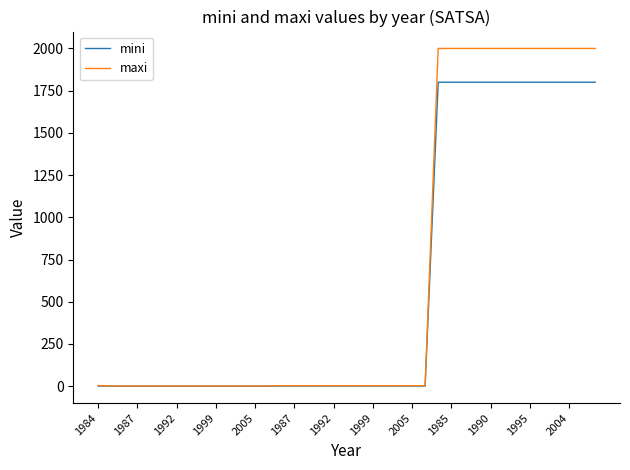

Which series has the largest range (max minus min)?

maxi